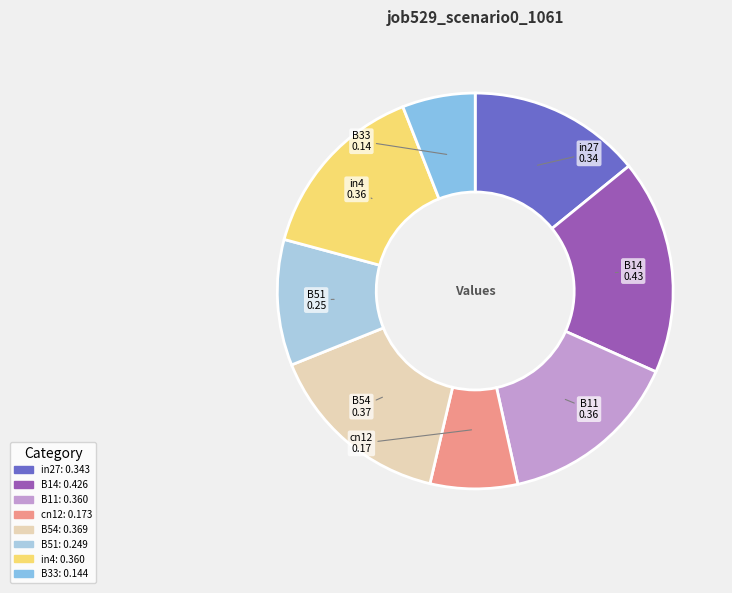

How many segments does this pie chart have?

8